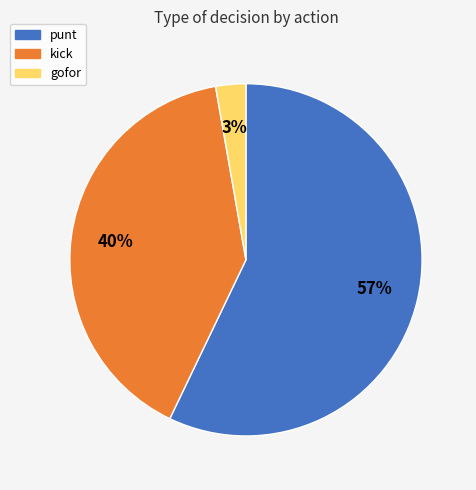

To the nearest percent, what portion does punt represent?

57%